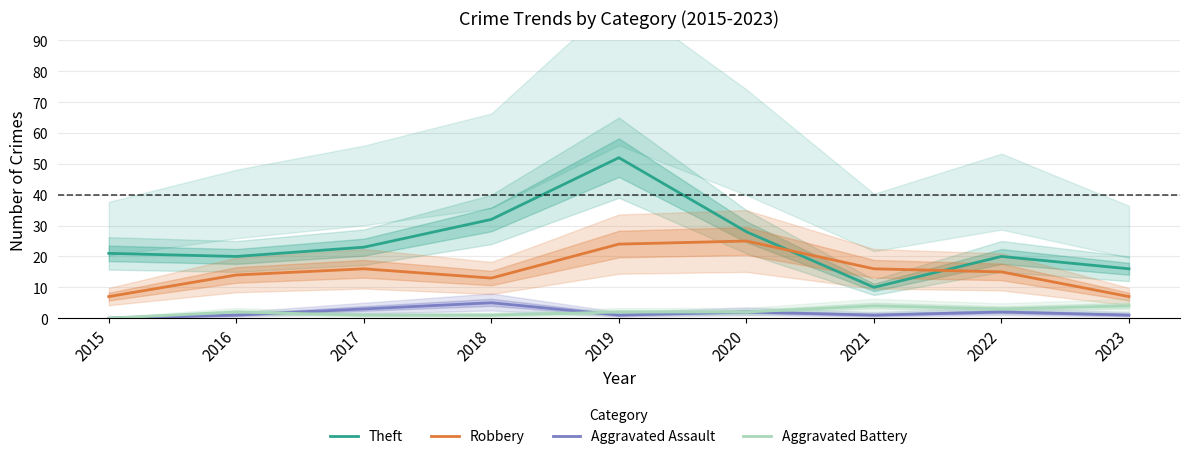

What is the sum of the Aggravated Battery values at 2022 and 2020?

5